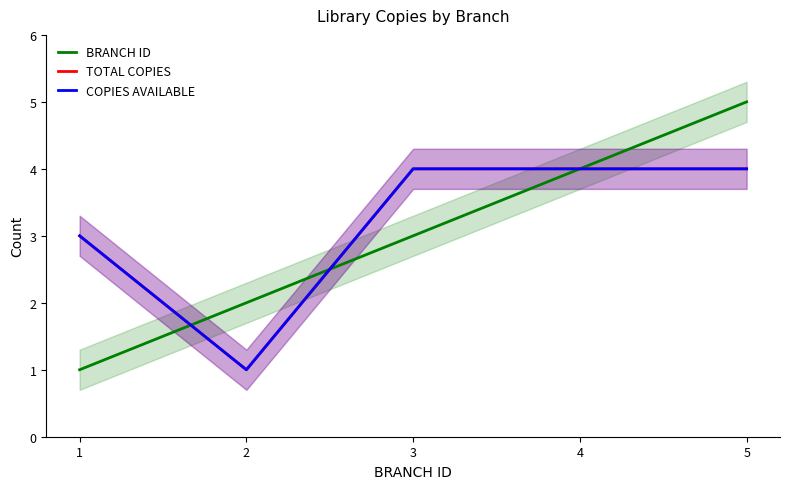

What is the sum of the TOTAL COPIES values at 3 and 5?

8